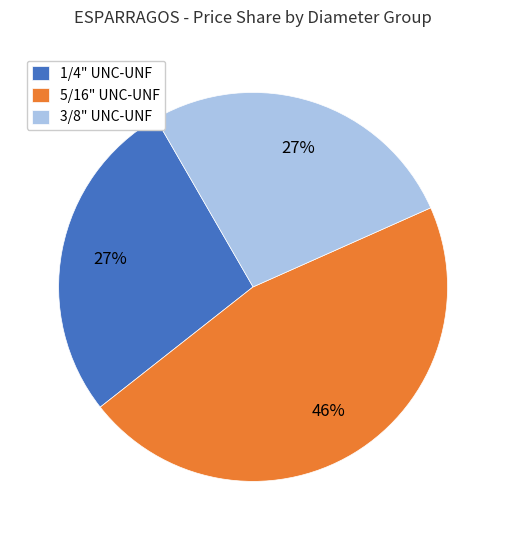

How many slices are in this pie chart?

3